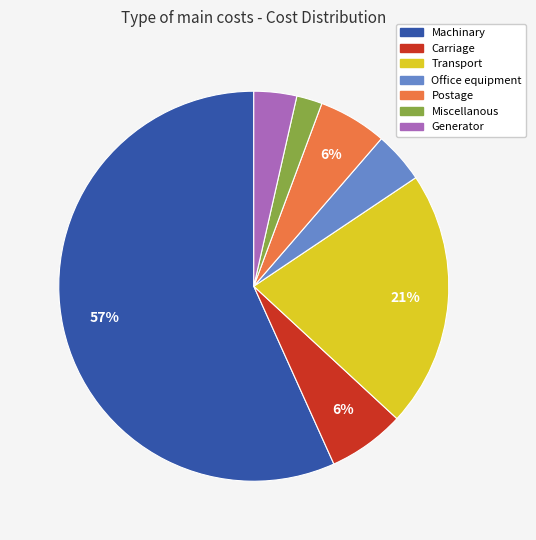

What percentage is the Generator slice, to the nearest percent?

4%